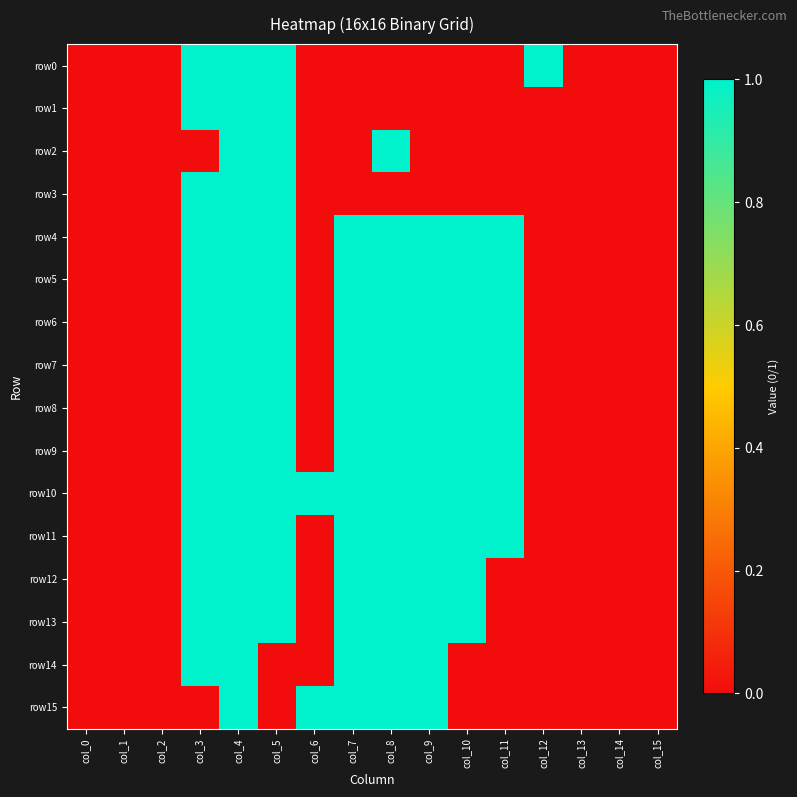

At col_8, list the series in order from smallest to largest.

row0, row1, row3, row2, row4, row5, row6, row7, row8, row9, row10, row11, row12, row13, row14, row15